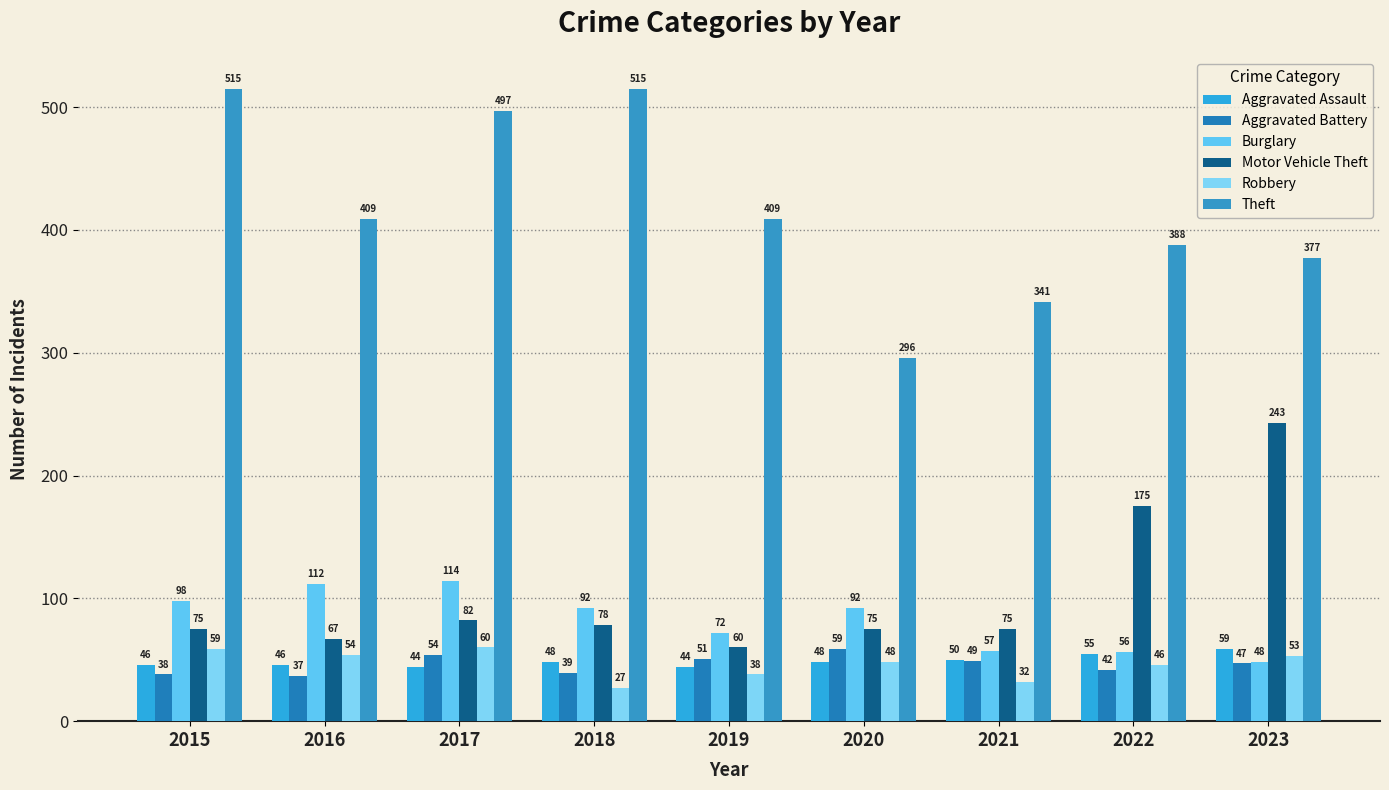

True or false: Burglary has a value of 98 at 2015.

True